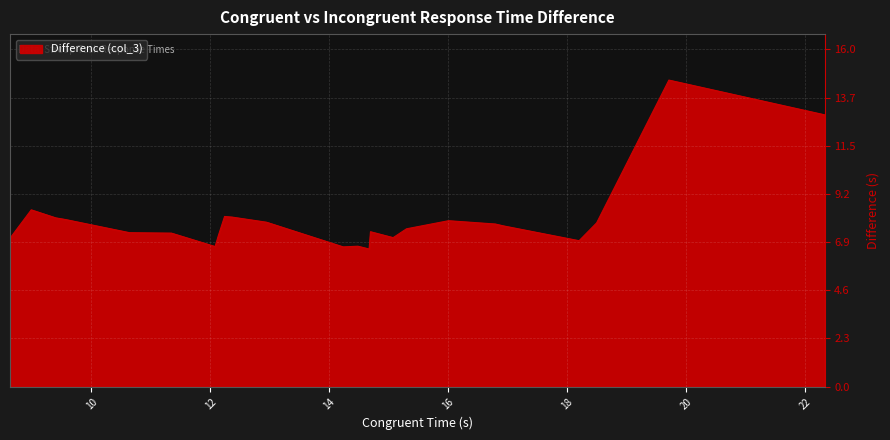

What is the minimum value shown in the chart?

6.5